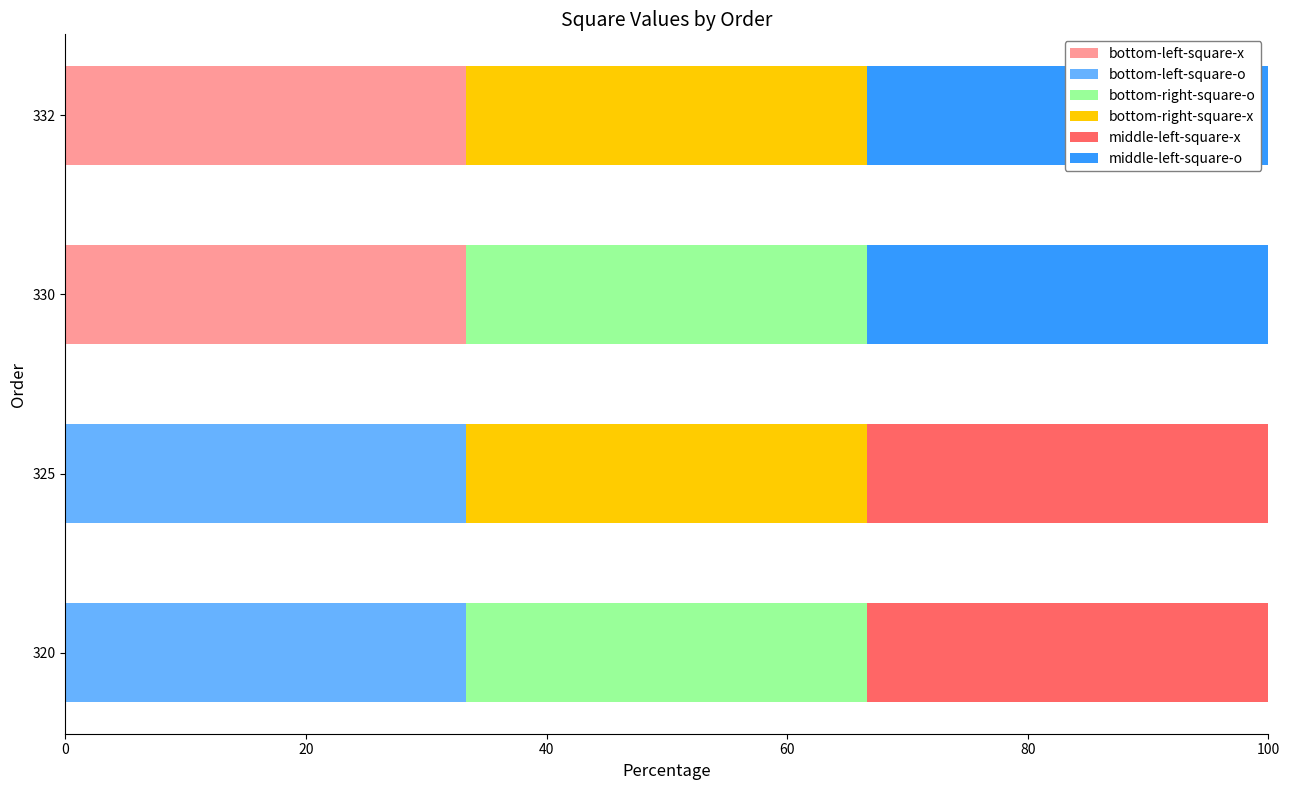

What is the sum of all bottom-left-square-x values?

66.7